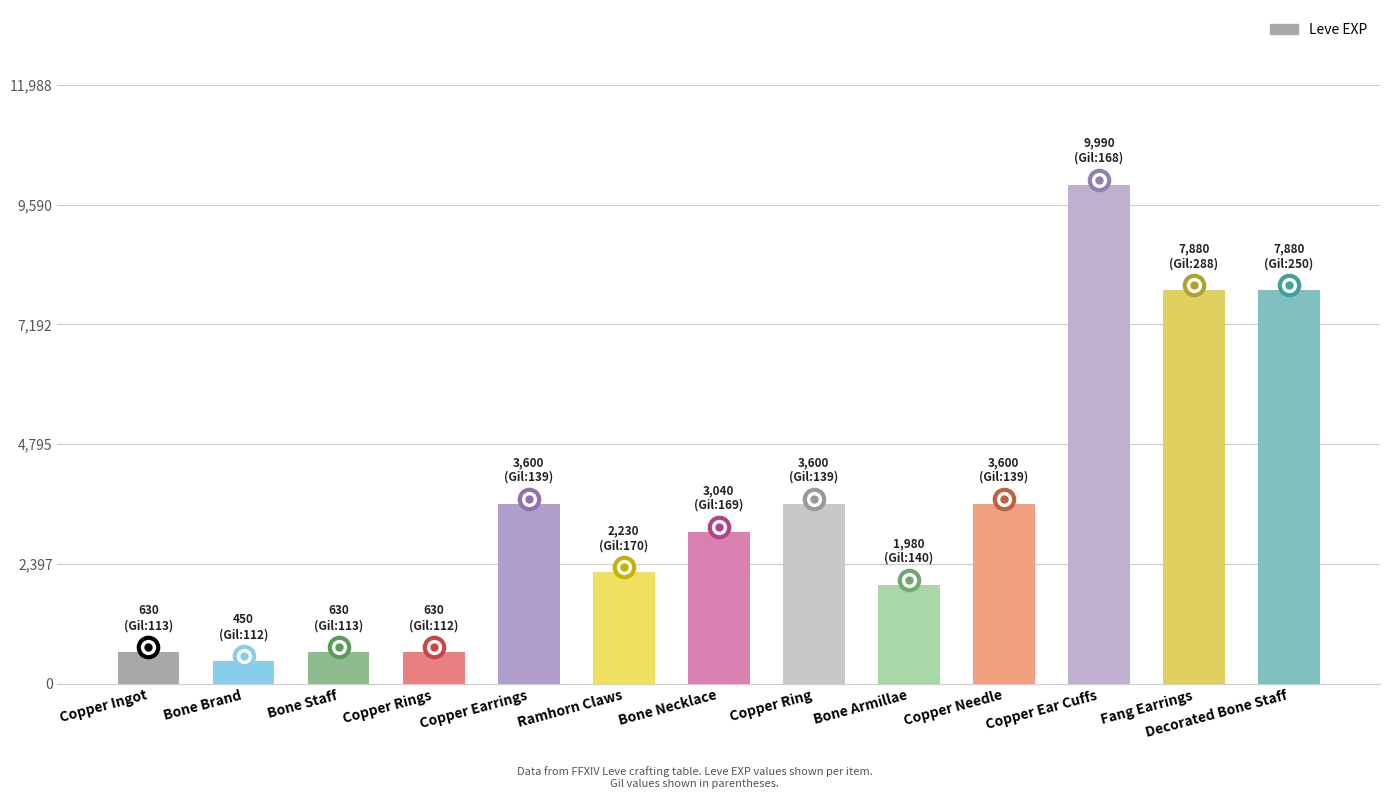

What is the difference between the maximum and minimum values?

9540